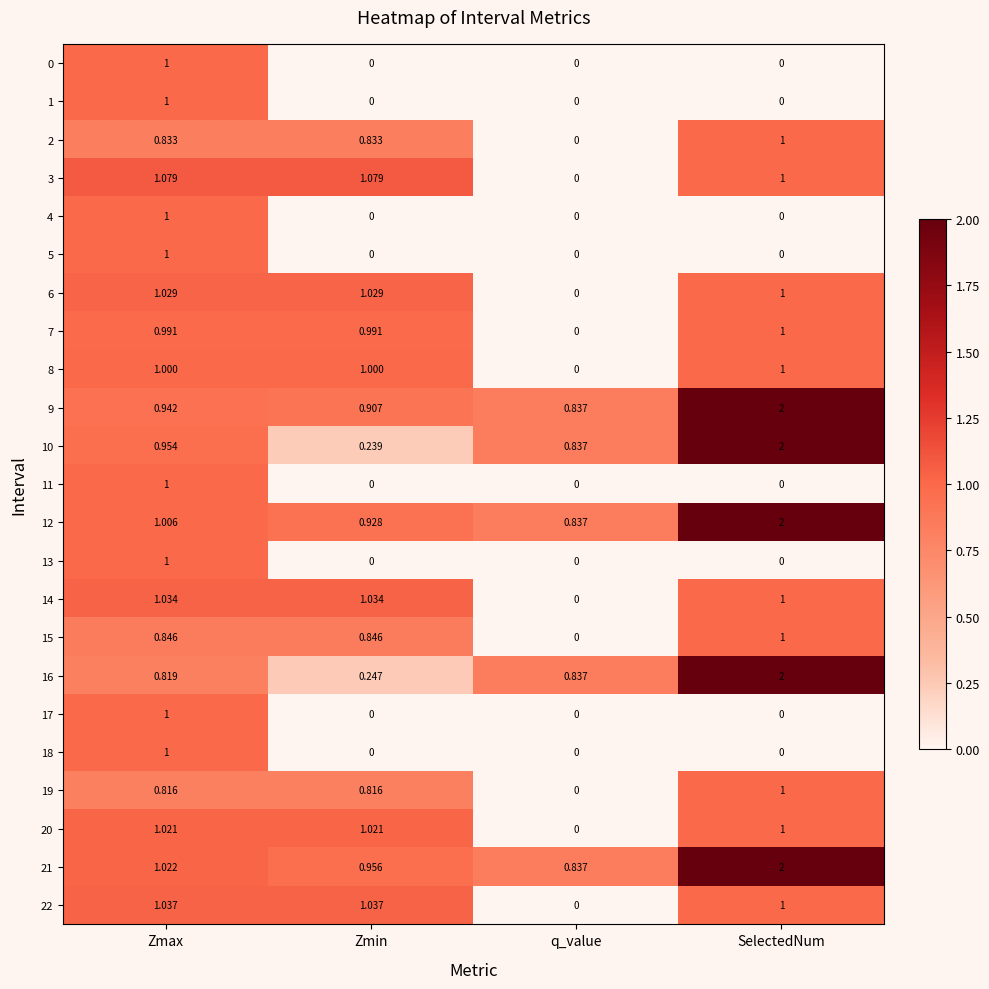

Where is 15 nearest to the value 0?

q_value